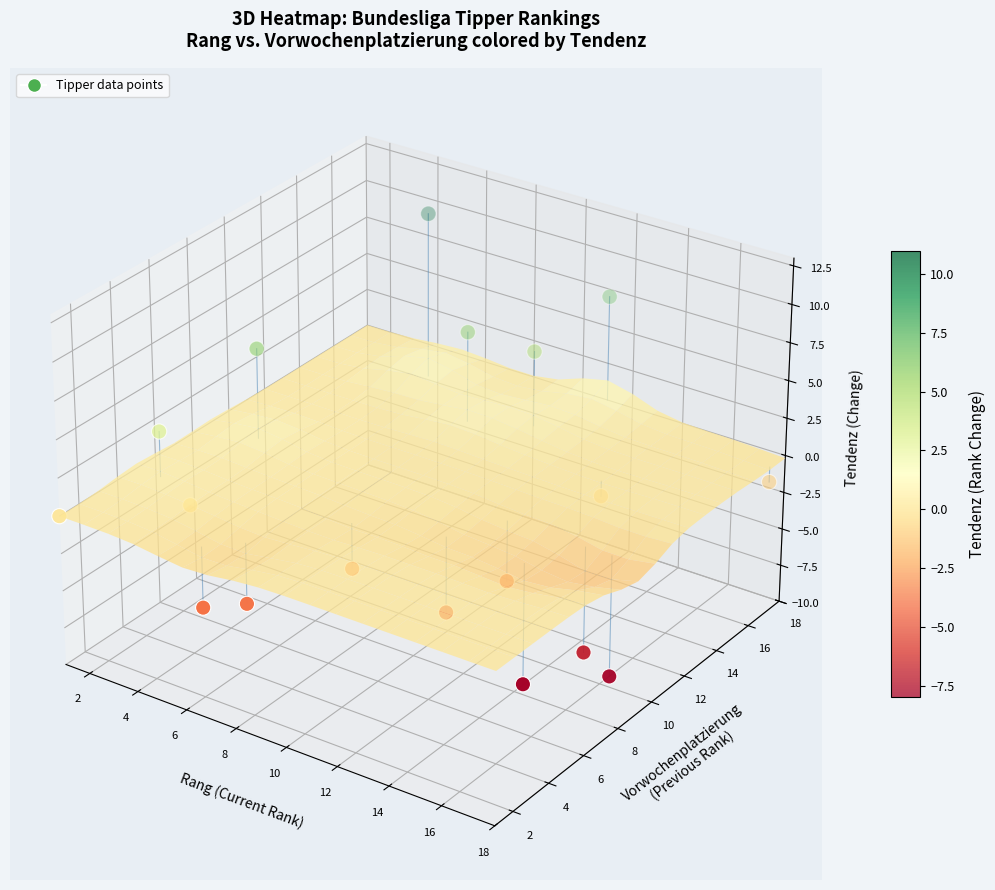

How many data points are less than 0?

12